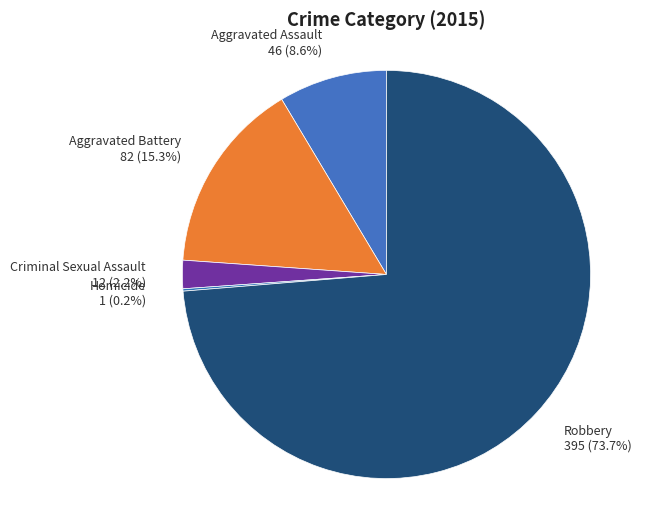

Which slice is the largest?

Robbery